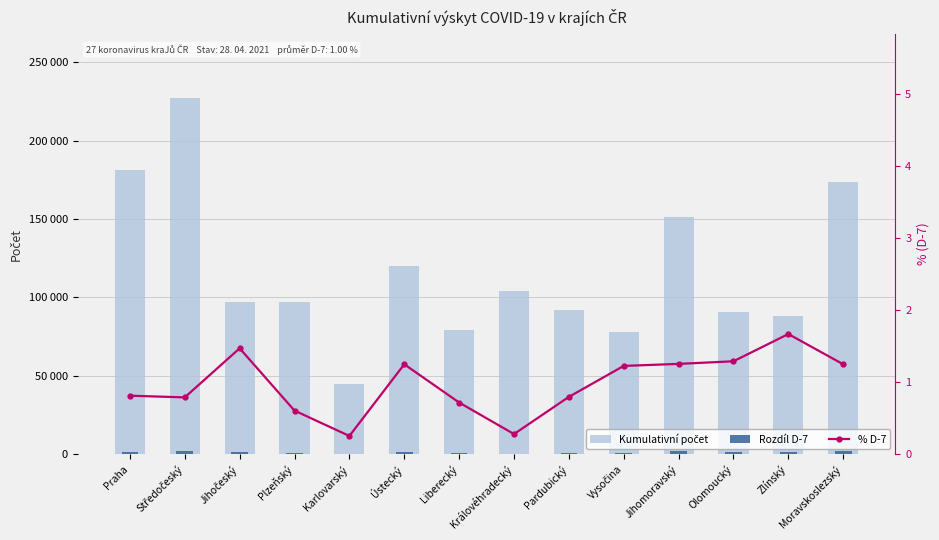

Reading right to left, transcribe all the data shown in this chart.

Kumulativní počet: 173389.0	88164.0	90599.0	151255.0	77692.0	92046.0	103882.0	79026.0	120189.0	44994.0	96758.0	96730.0	227167.0	181417.0
Rozdíl D-7: 2159.0	1468.0	1166.0	1892.0	950.0	730.0	288.0	565.0	1497.0	113.0	583.0	1419.0	1786.0	1469.0
% D-7: 1.2	1.7	1.3	1.3	1.2	0.8	0.3	0.7	1.2	0.3	0.6	1.5	0.8	0.8